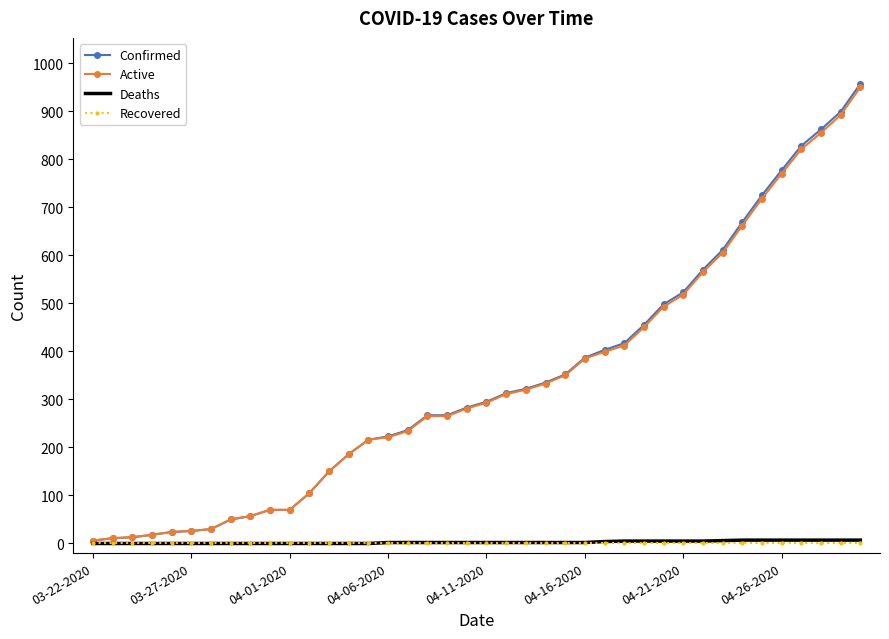

Which series has the largest range (max minus min)?

Confirmed